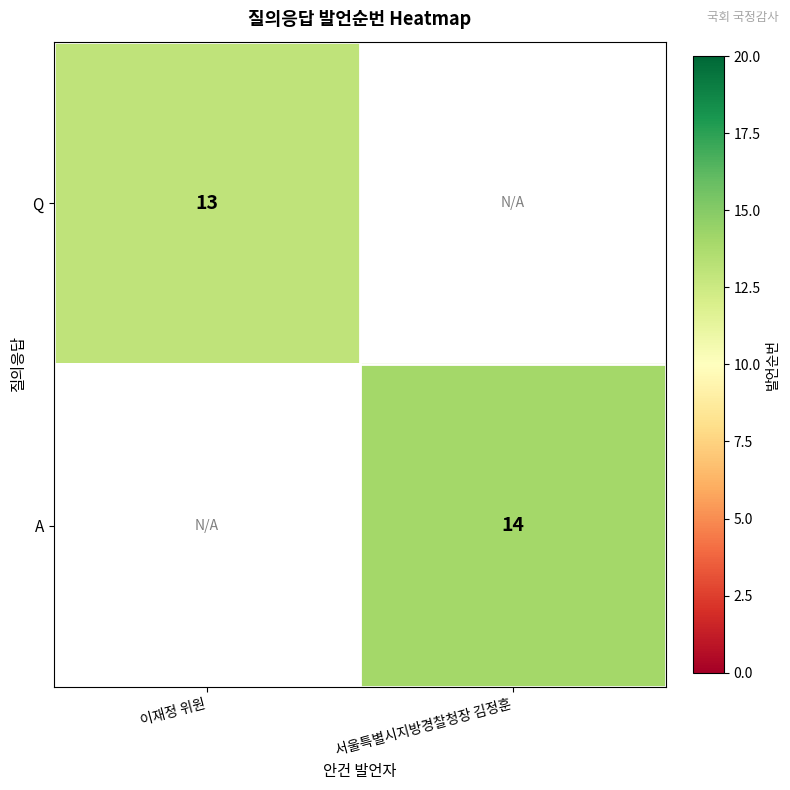

How many series are shown in this chart?

2